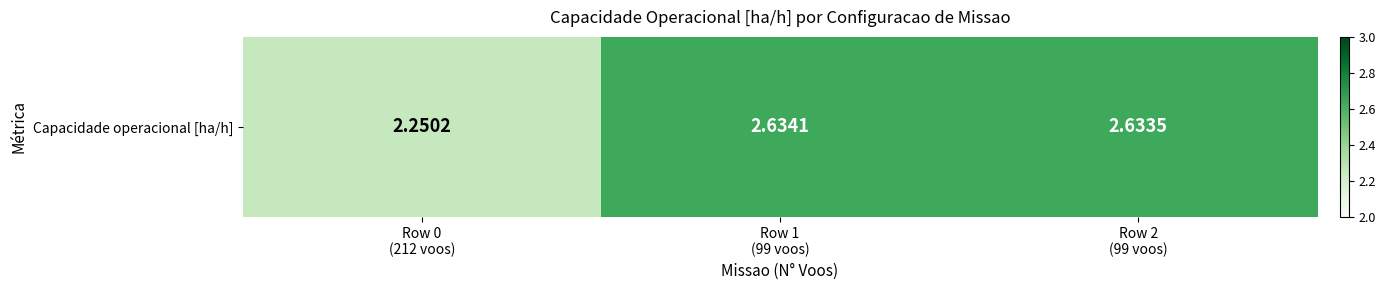

At which category does the chart reach its peak across all series?

Row 1
(99 voos)